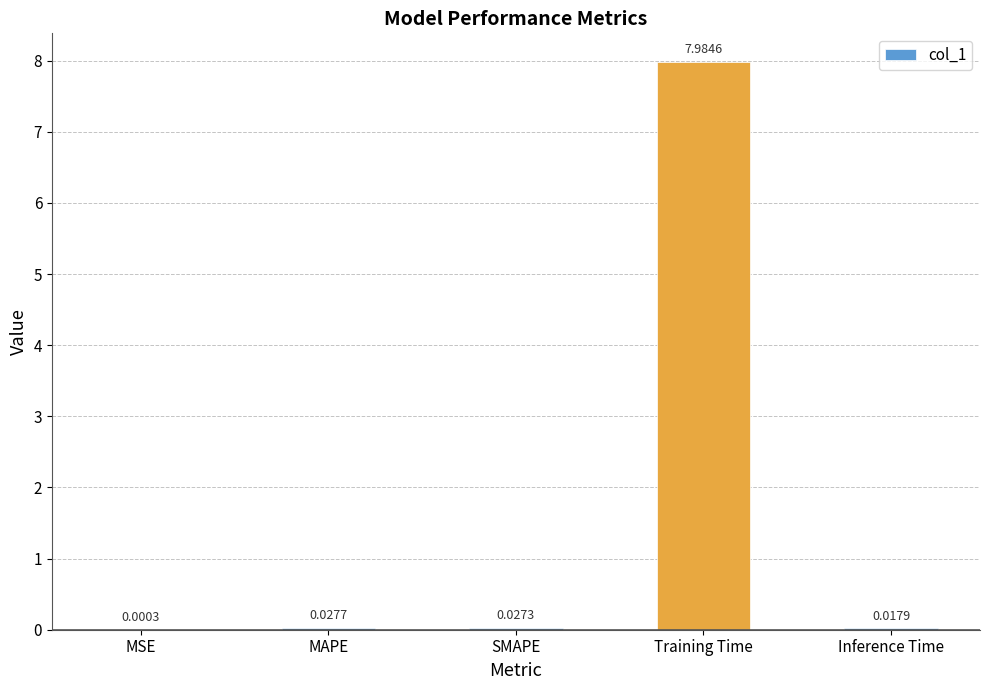

Which has a higher value, MSE or Inference Time?

Inference Time